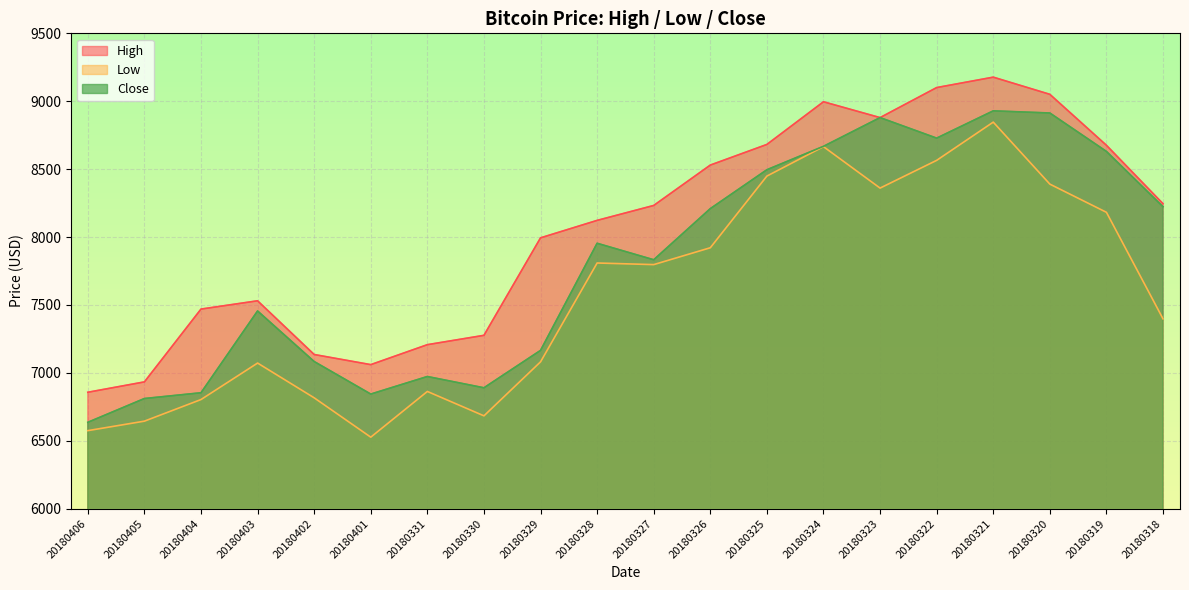

Reading left to right, extract all data points from this chart.

High: 20180406=6857.5	20180405=6933.8	20180404=7469.9	20180403=7530.9	20180402=7135.5	20180401=7060.9	20180331=7207.9	20180330=7276.7	20180329=7994.3	20180328=8122.9	20180327=8232.8	20180326=8530.1	20180325=8682.0	20180324=8996.2	20180323=8879.6	20180322=9100.7	20180321=9177.4	20180320=9051.0	20180319=8675.9	20180318=8245.5
Low: 20180406=6575.0	20180405=6644.8	20180404=6803.9	20180403=7072.5	20180402=6816.6	20180401=6526.9	20180331=6863.5	20180330=6683.9	20180329=7081.4	20180328=7809.2	20180327=7797.3	20180326=7921.4	20180325=8449.1	20180324=8665.7	20180323=8360.6	20180322=8564.9	20180321=8846.3	20180320=8389.9	20180319=8182.4	20180318=7398.0
Close: 20180406=6636.3	20180405=6811.5	20180404=6853.8	20180403=7456.1	20180402=7083.8	20180401=6844.2	20180331=6973.5	20180330=6890.5	20180329=7165.7	20180328=7954.5	20180327=7833.0	20180326=8209.4	20180325=8495.8	20180324=8668.1	20180323=8879.6	20180322=8728.5	20180321=8929.3	20180320=8913.5	20180319=8630.6	20180318=8223.7